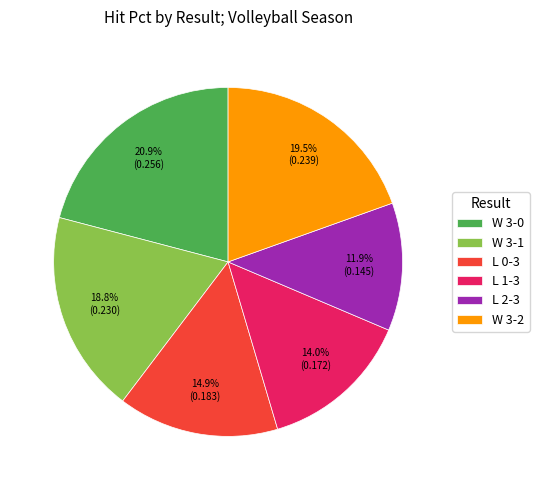

To the nearest percent, what is the average slice percentage?

17%